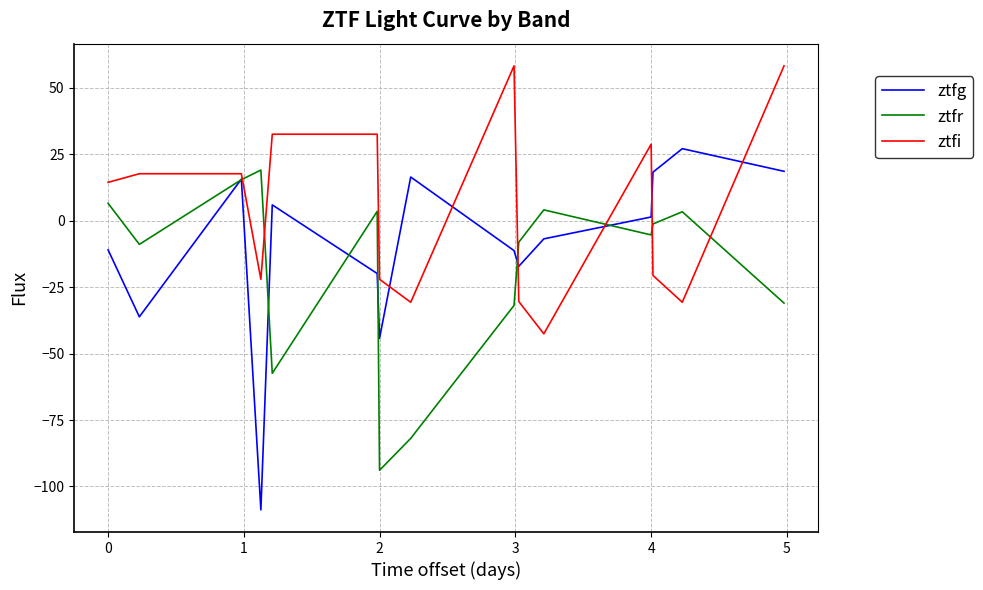

Rank the series by their average value, from lowest to highest.

ztfr, ztfg, ztfi